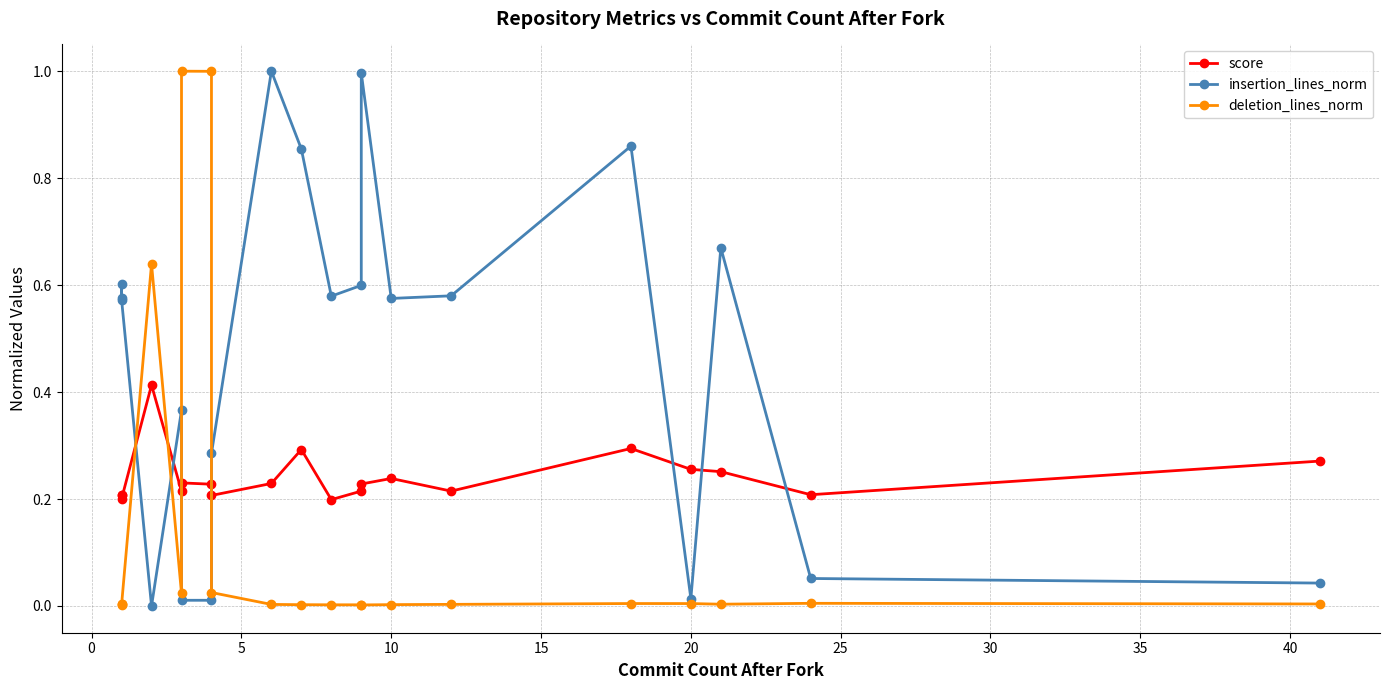

How many intersections are there between score and insertion_lines_norm?

7